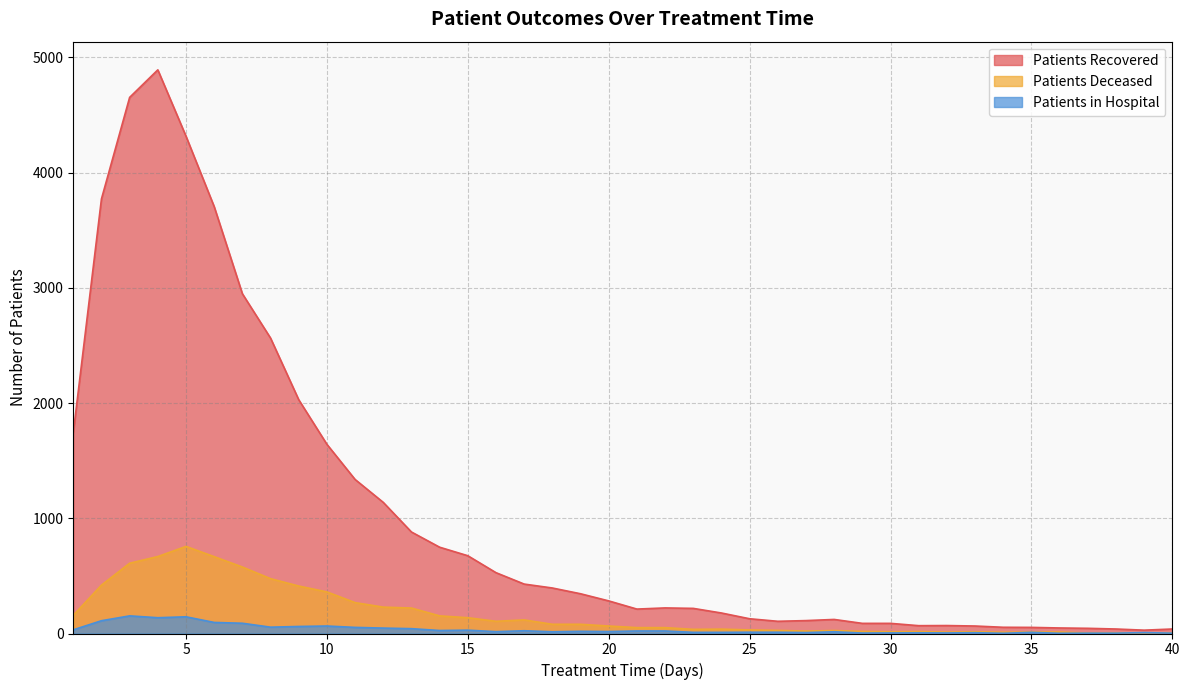

At which category is the sum across all series the highest?

4